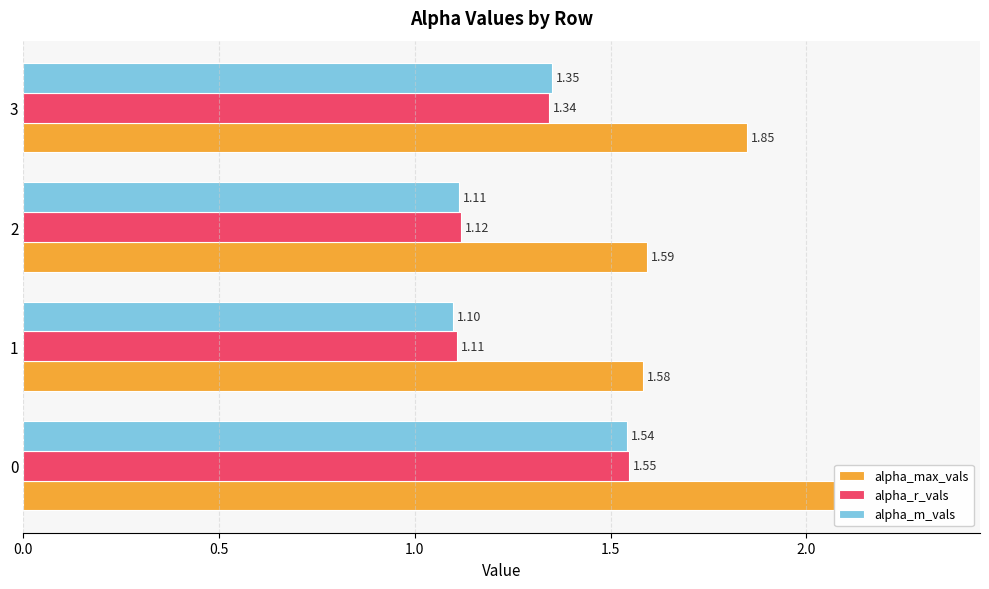

Which series has the largest total across all categories?

alpha_max_vals